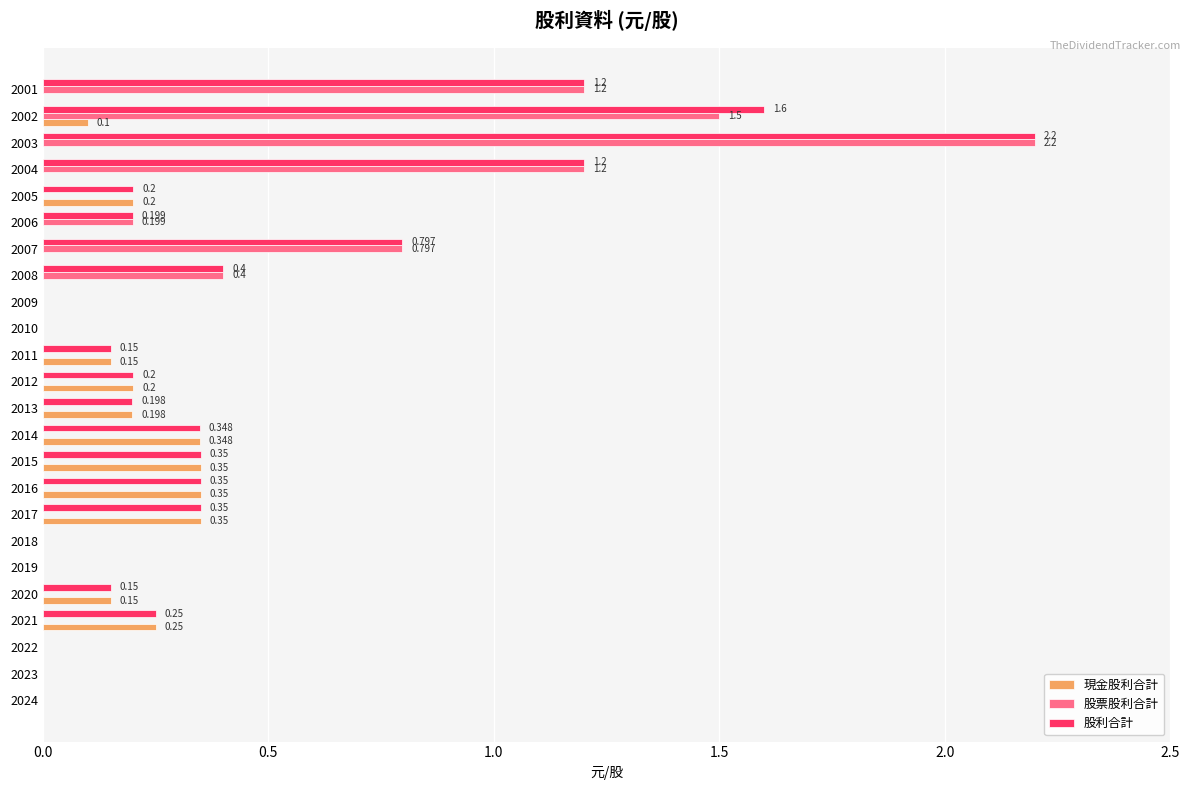

Is the value of 股票股利合計 at 2004 greater than the value of 現金股利合計 at 2005?

Yes